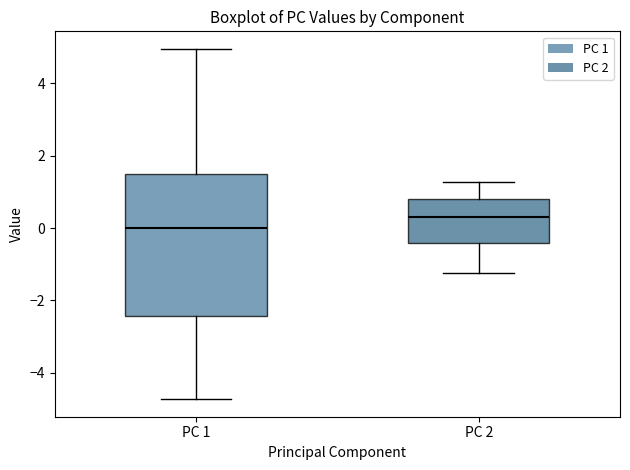

Reading left to right, read every box against the y-axis: the position of its median line, the range the box covers, and the ends of its whiskers. The values are not printed on the chart, so give them approximately, as read against the axis.

PC 1: median 0.0, box -2.4 to 1.4, whiskers -4.8 to 5.0
PC 2: median 0.4, box -0.4 to 0.8, whiskers -1.2 to 1.2